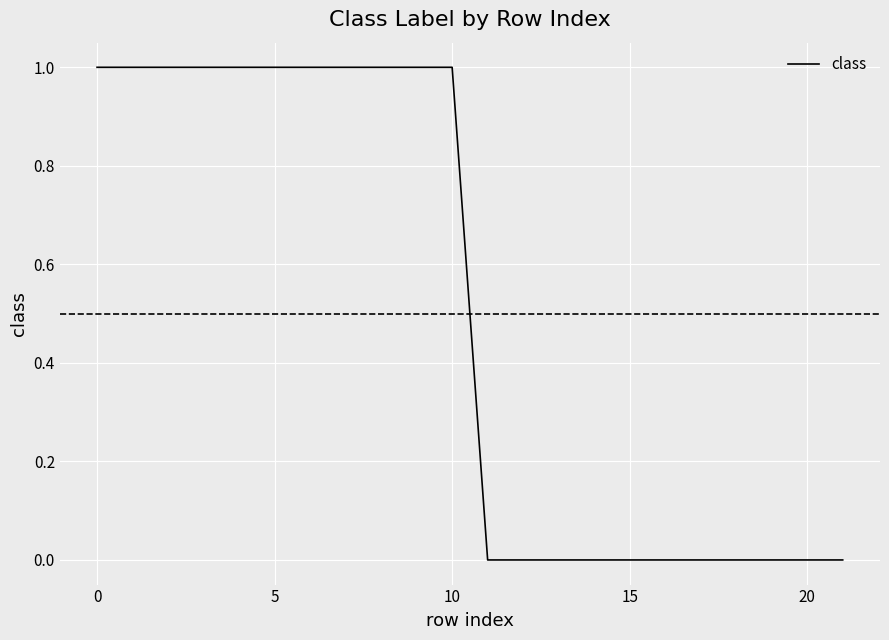

How many values are between 0 and 1?

22